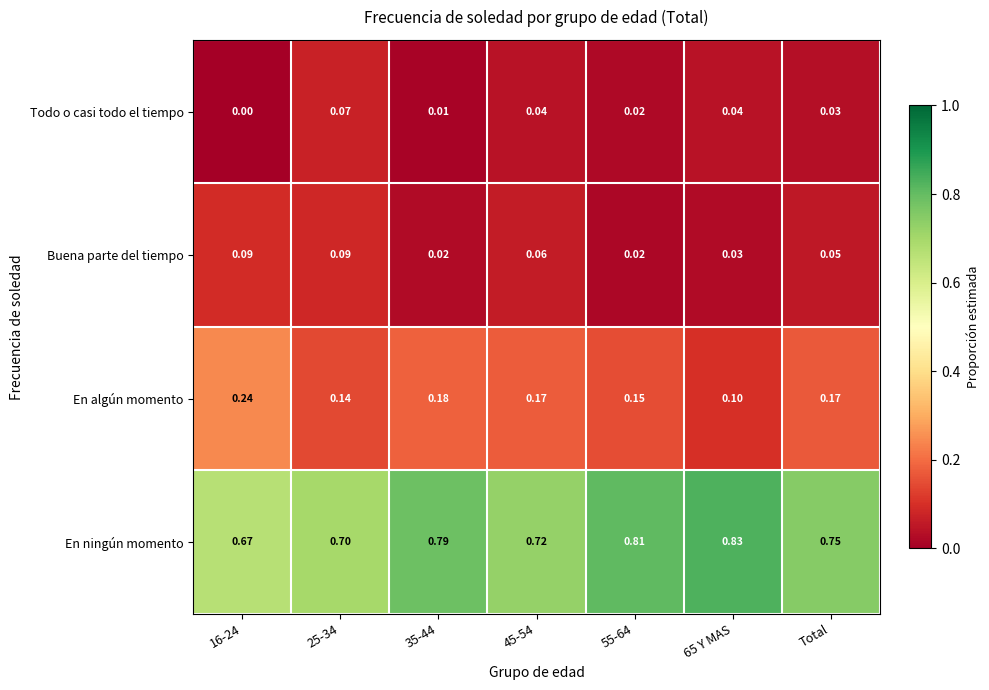

Which label corresponds to the smallest value in the chart?

16-24